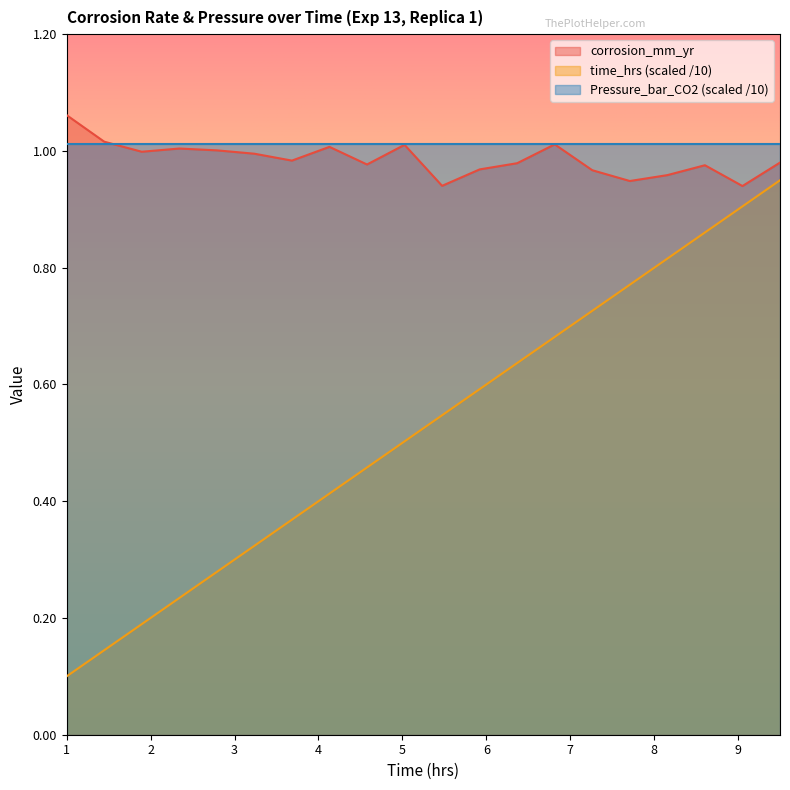

List the series in order of their peak value, highest first.

corrosion_mm_yr, Pressure_bar_CO2 (scaled /10), time_hrs (scaled /10)